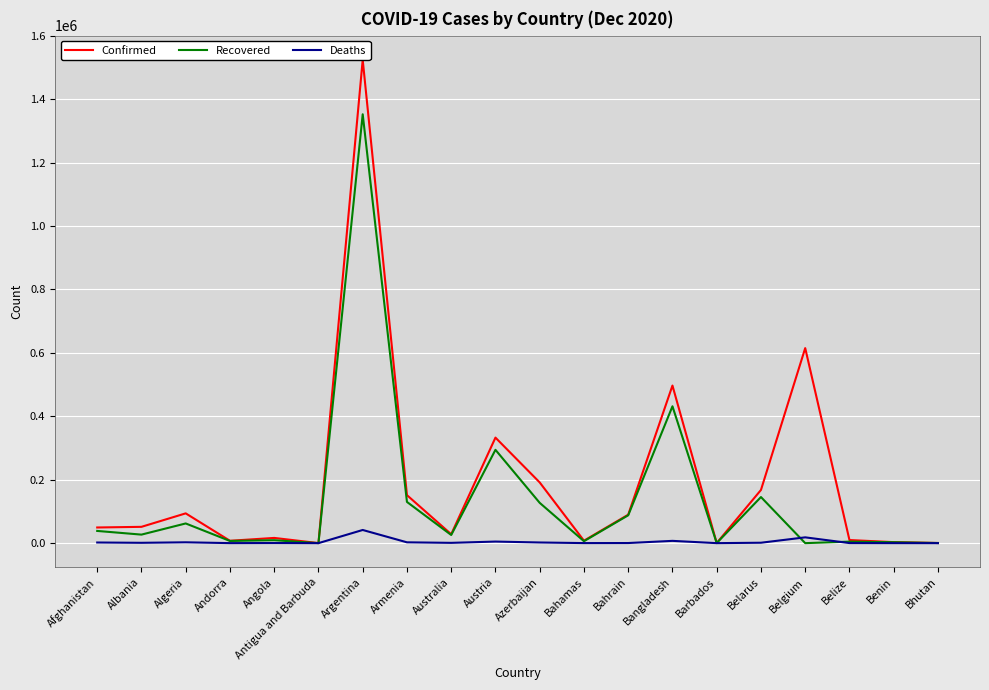

What is the total value across all series at Armenia?

283963